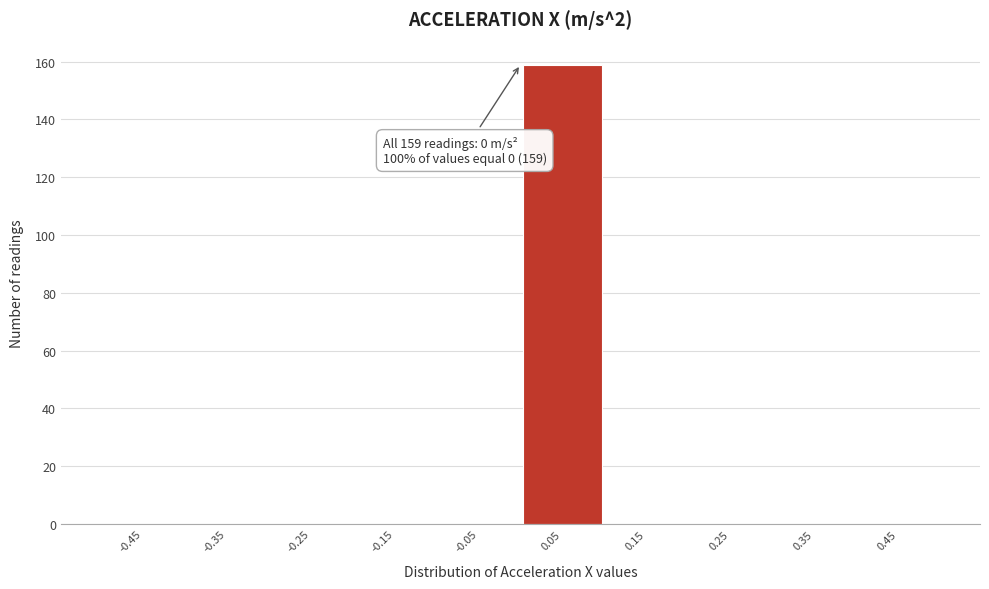

Which range on the x-axis has the tallest bar?

0.0 to 0.1